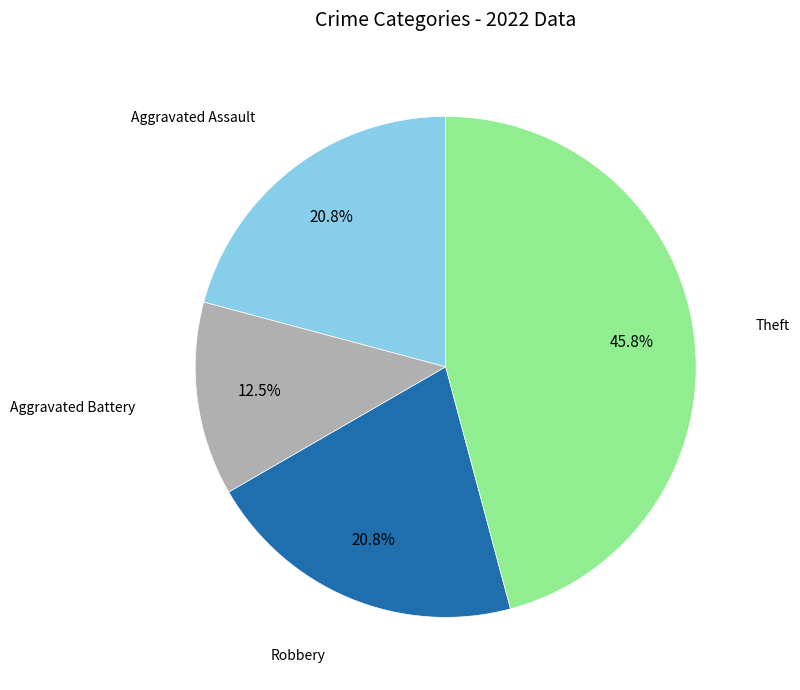

Does any single category account for the majority?

No